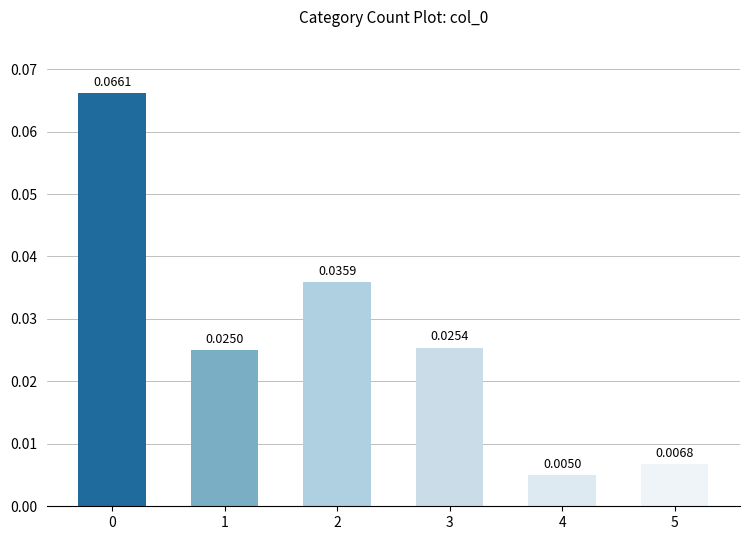

The value of 4 at 4 is 0.0. True or false?

True